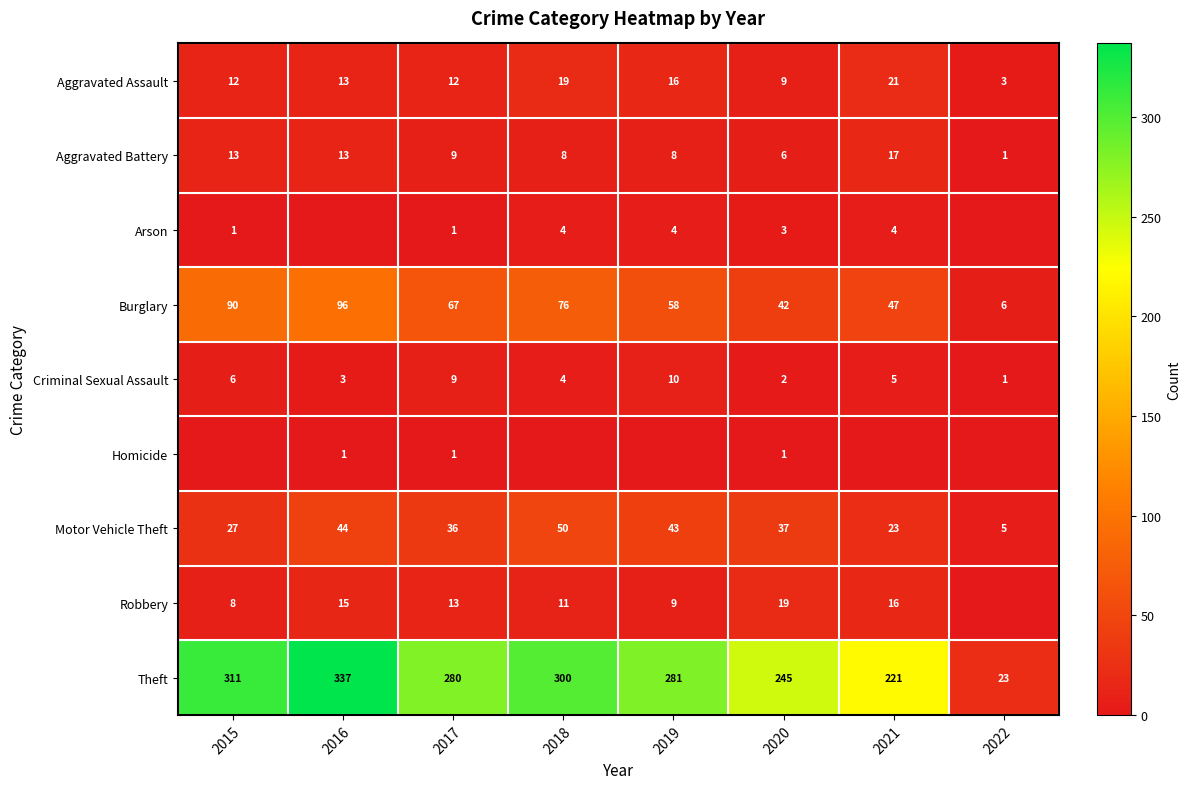

List the labels in order of Motor Vehicle Theft value, largest first.

2018, 2016, 2019, 2020, 2017, 2015, 2021, 2022